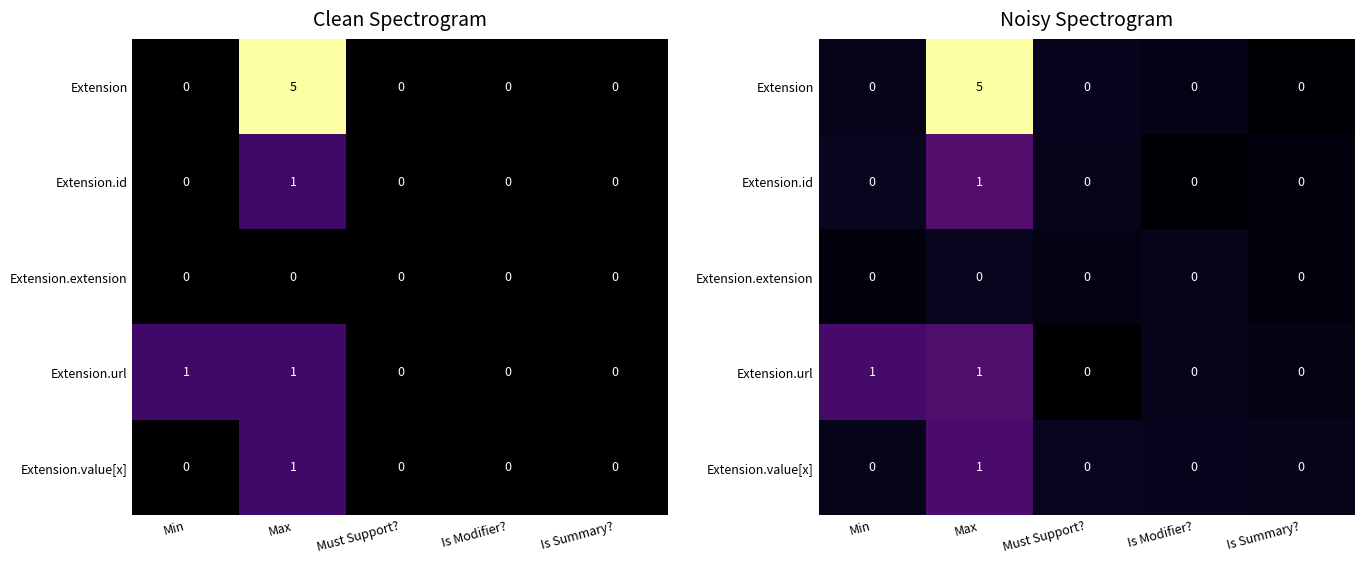

List the series in order of their peak value, highest first.

Extension, Extension.id, Extension.url, Extension.value[x], Extension.extension